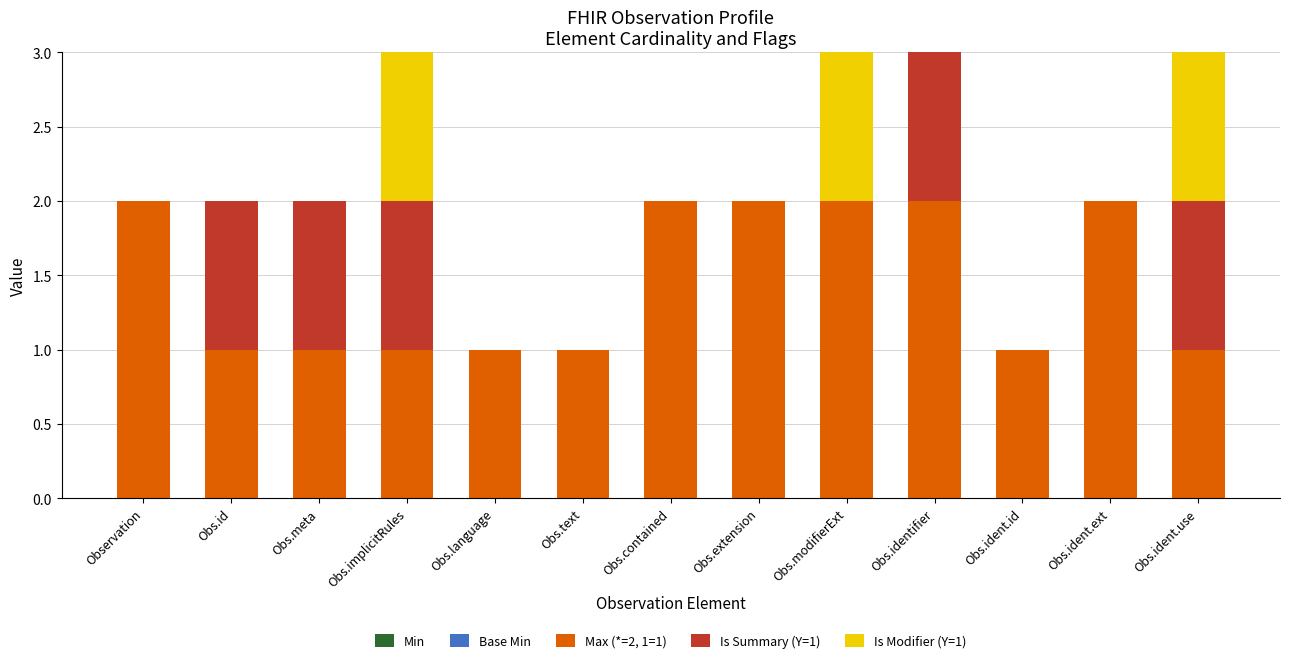

The value of Max (*=2, 1=1) at Obs.text is 1. True or false?

True